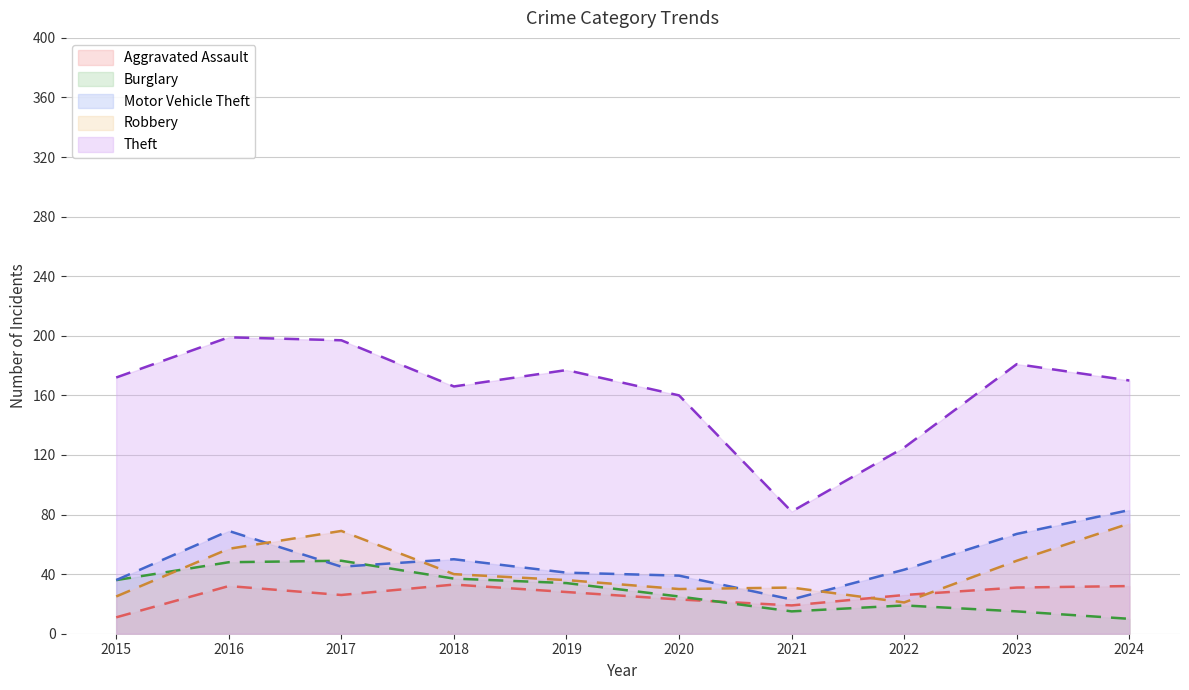

Which series changed the most between 2018 and 2019?

Theft